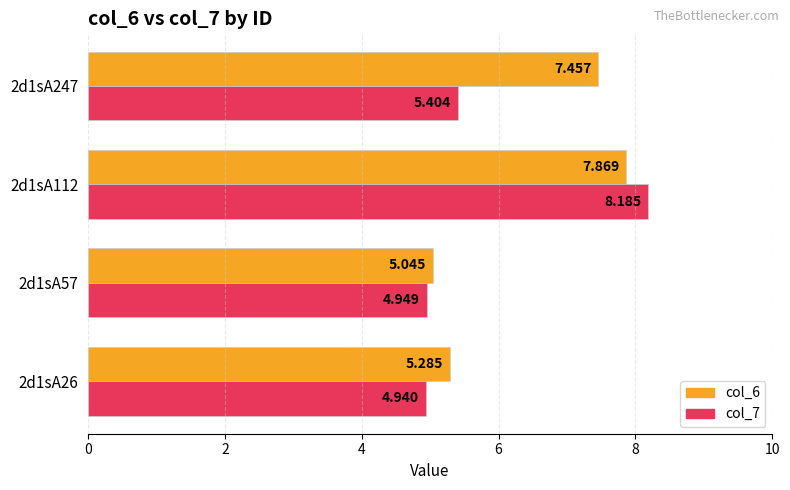

Is the value of col_7 at 2d1sA57 greater than the value of col_6 at 2d1sA26?

No